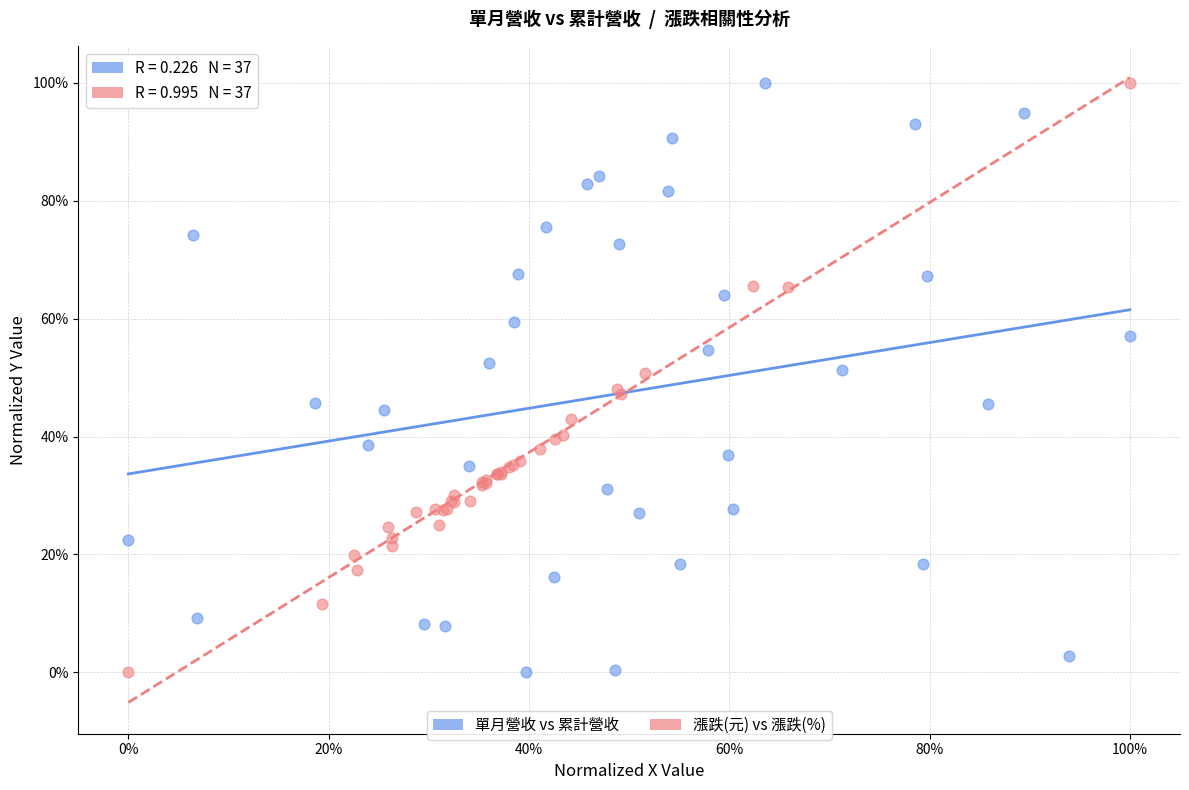

What are all the series names shown in the legend?

單月營收 vs 累計營收, 漲跌(元) vs 漲跌(%)